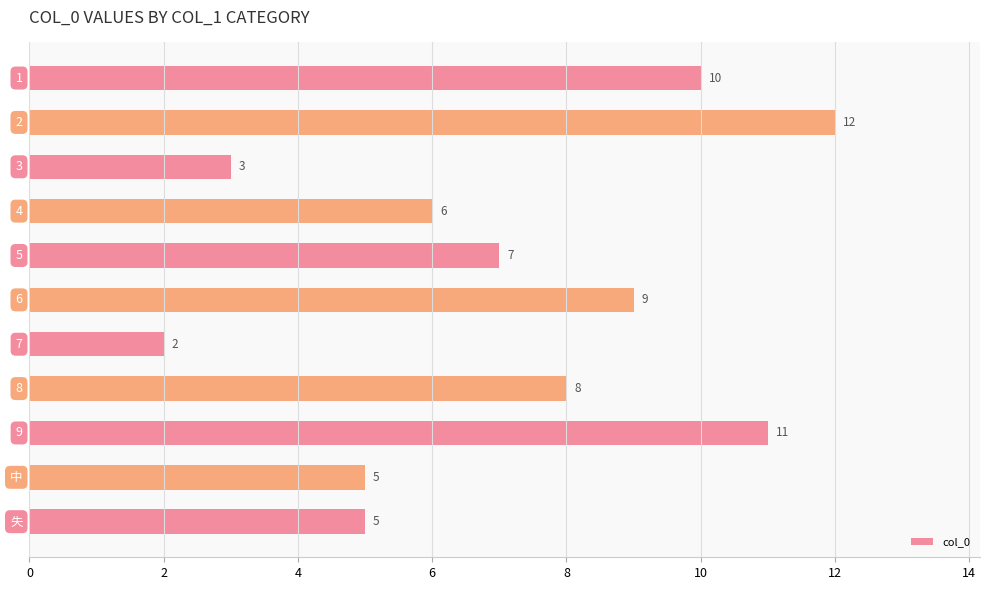

What is the greatest value displayed?

12